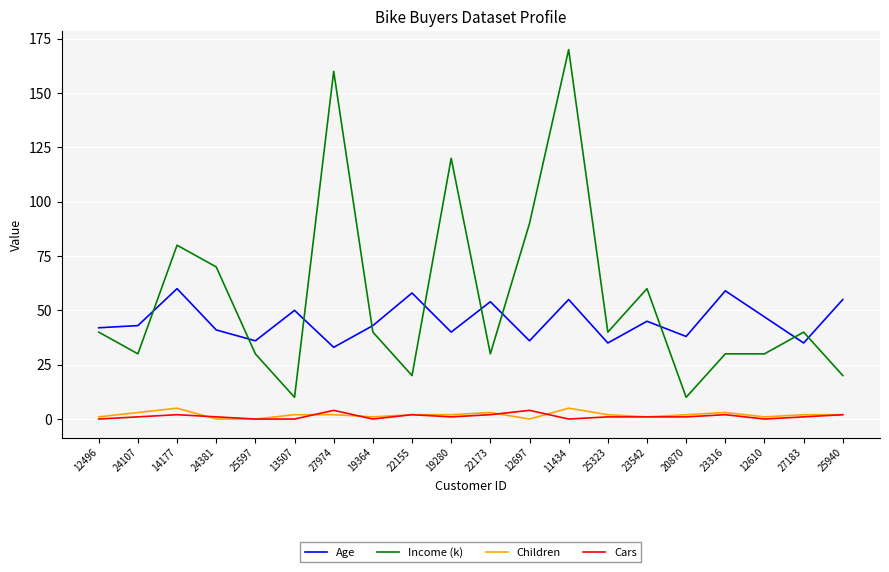

Reading left to right, extract all data points from this chart.

Age: 12496=42	24107=43	14177=60	24381=41	25597=36	13507=50	27974=33	19364=43	22155=58	19280=40	22173=54	12697=36	11434=55	25323=35	23542=45	20870=38	23316=59	12610=47	27183=35	25940=55
Income (k): 12496=40	24107=30	14177=80	24381=70	25597=30	13507=10	27974=160	19364=40	22155=20	19280=120	22173=30	12697=90	11434=170	25323=40	23542=60	20870=10	23316=30	12610=30	27183=40	25940=20
Children: 12496=1	24107=3	14177=5	24381=0	25597=0	13507=2	27974=2	19364=1	22155=2	19280=2	22173=3	12697=0	11434=5	25323=2	23542=1	20870=2	23316=3	12610=1	27183=2	25940=2
Cars: 12496=0	24107=1	14177=2	24381=1	25597=0	13507=0	27974=4	19364=0	22155=2	19280=1	22173=2	12697=4	11434=0	25323=1	23542=1	20870=1	23316=2	12610=0	27183=1	25940=2